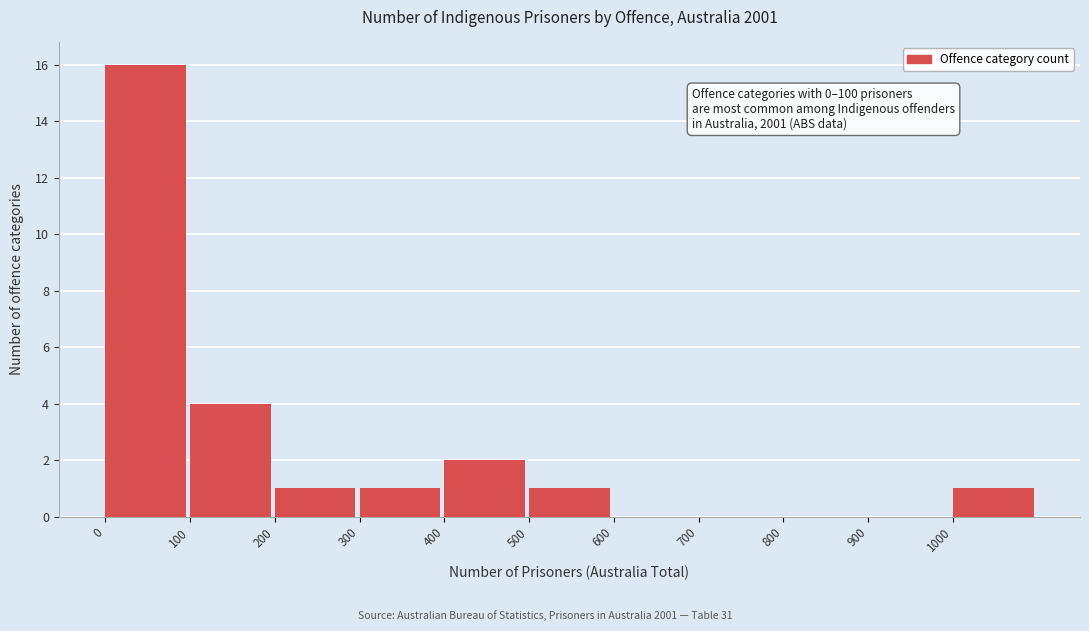

Over which range of the x-axis is the bar tallest?

0 to 100